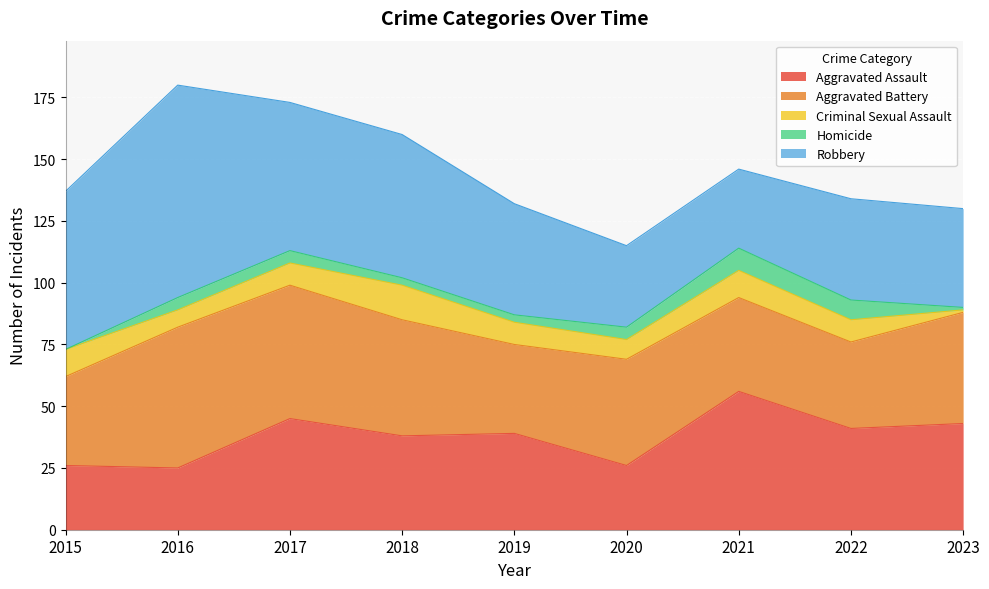

Is it true that Criminal Sexual Assault equals 10 at 2016?

False